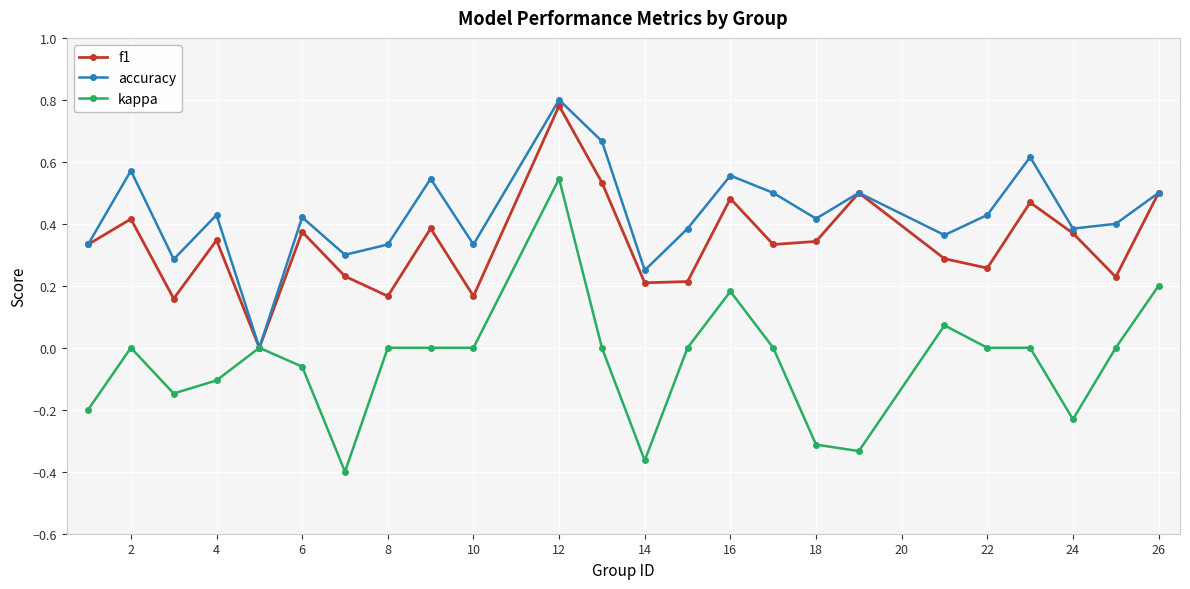

Which series has the largest total across all categories?

accuracy